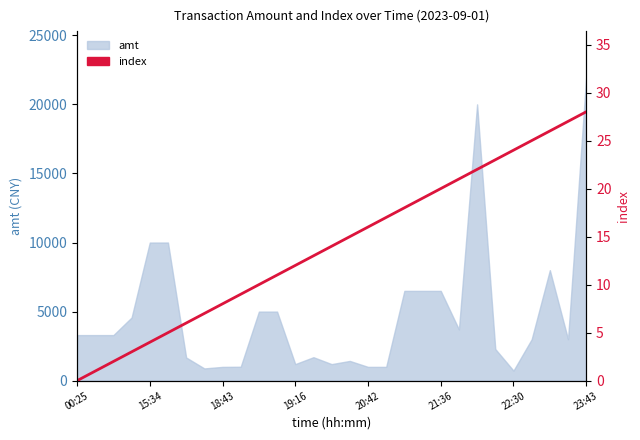

True or false: the data shows 6 at 15:34.

False